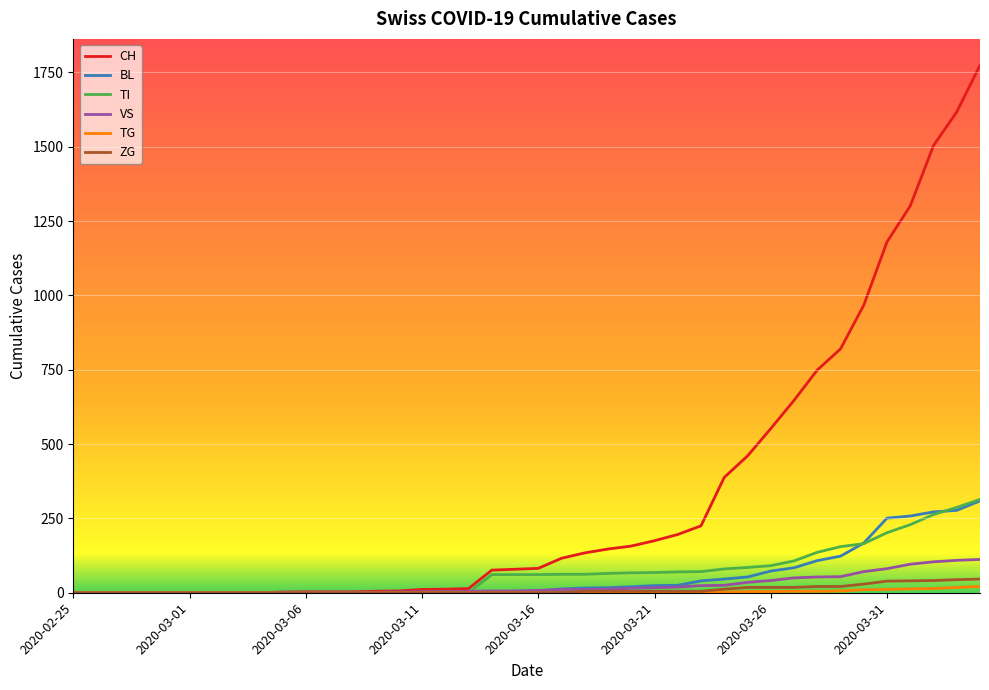

Which series has the widest spread of values?

CH